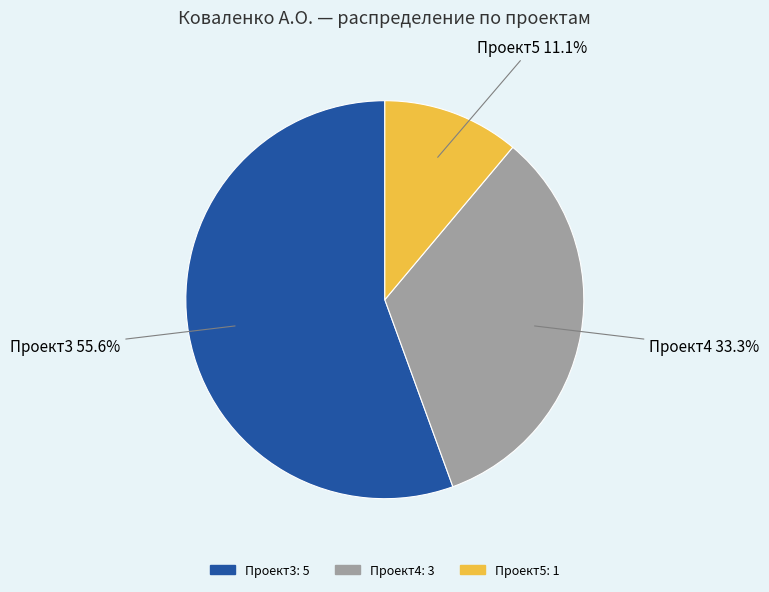

Which slice represents more than half of the pie?

Проект3